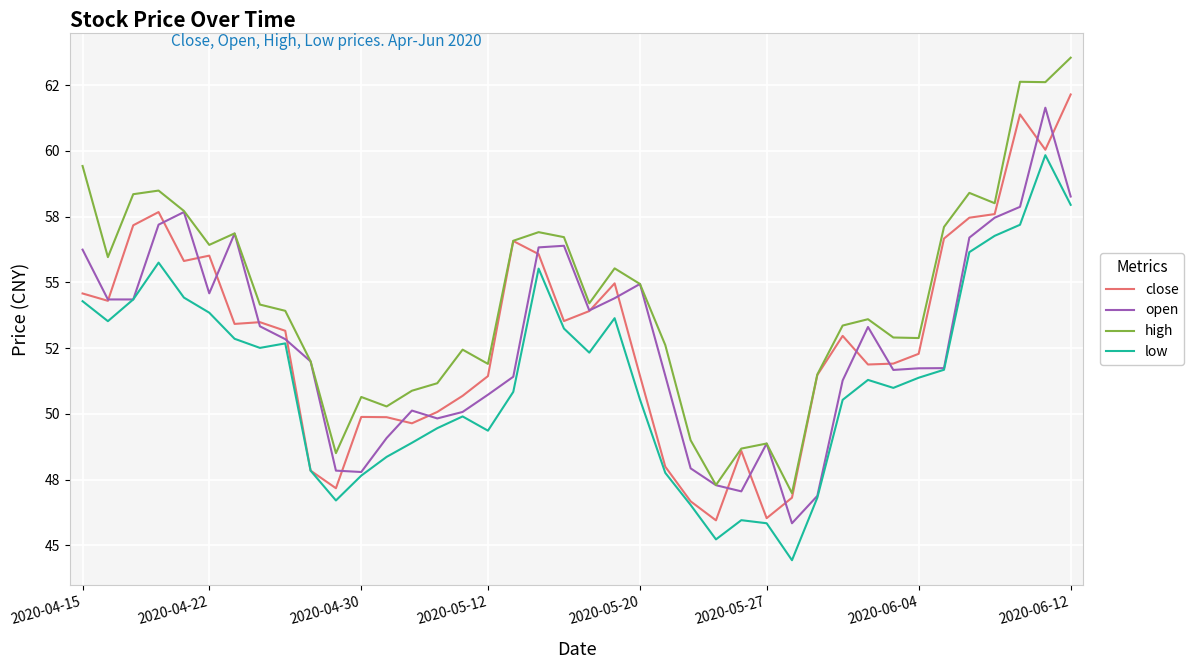

What is the highest value of the low series?

59.8